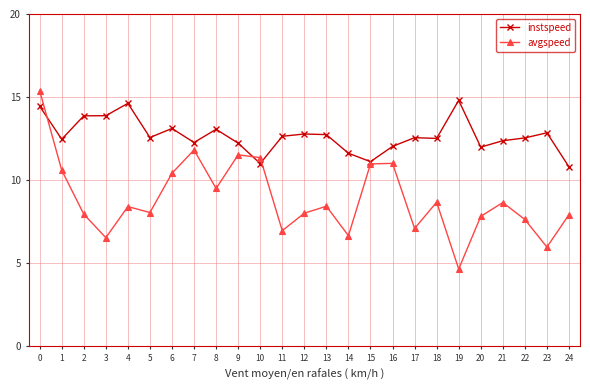

Rank the series by their maximum value, from lowest to highest.

instspeed, avgspeed